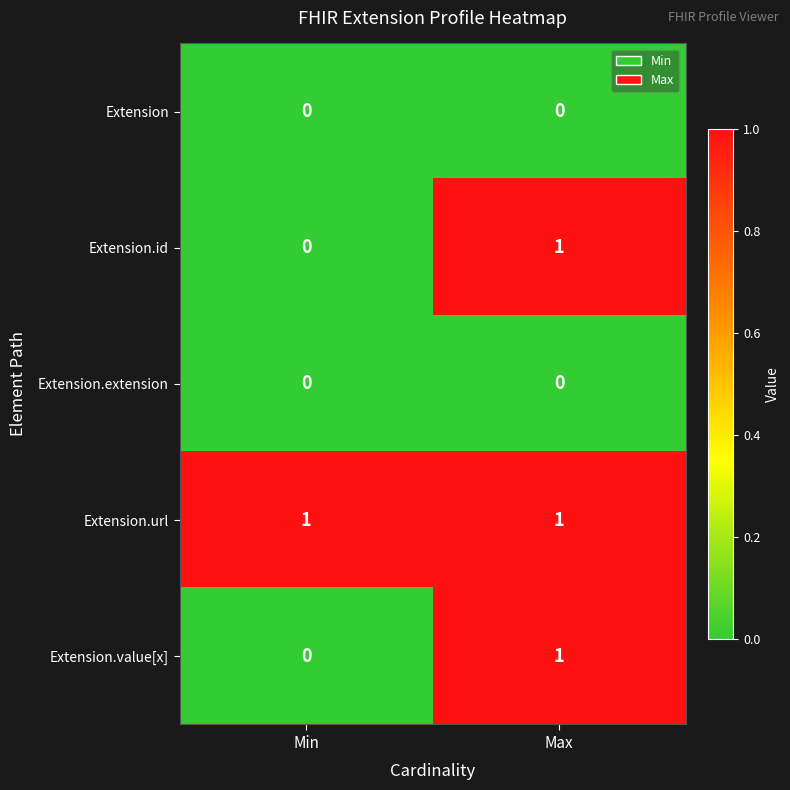

Reading right to left, what are all the values shown in this chart?

Extension: 0	0
Extension.id: 1	0
Extension.extension: 0	0
Extension.url: 1	1
Extension.value[x]: 1	0